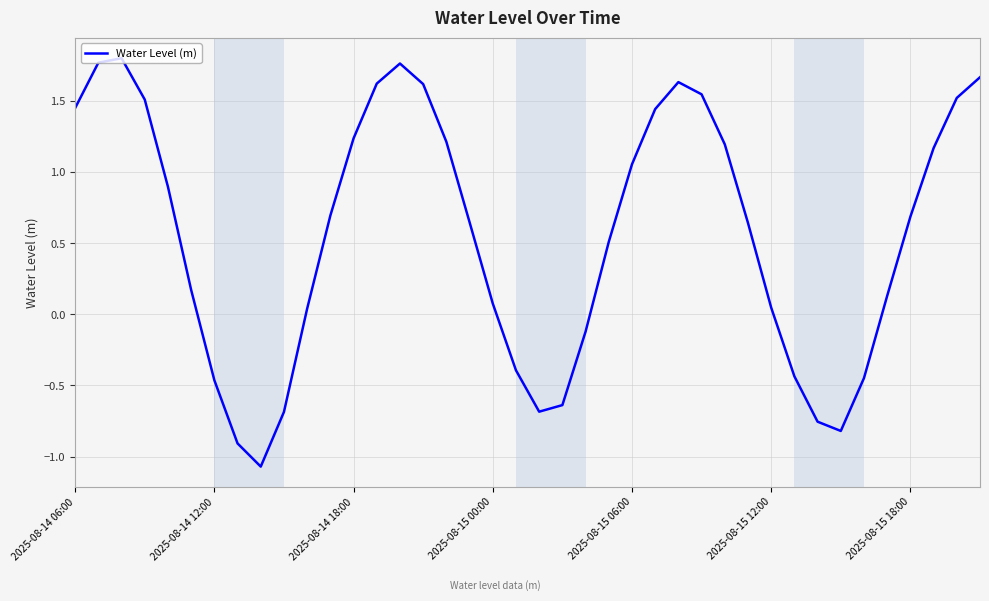

How many interior local peaks (higher than both neighbors) does the data have?

3